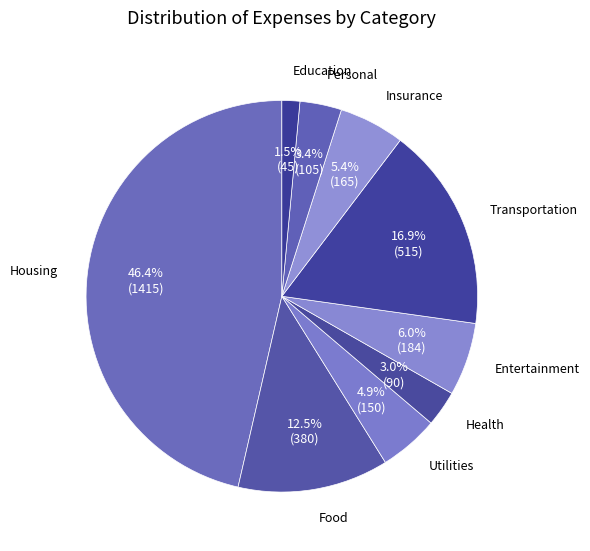

Count the number of slices in the pie.

9